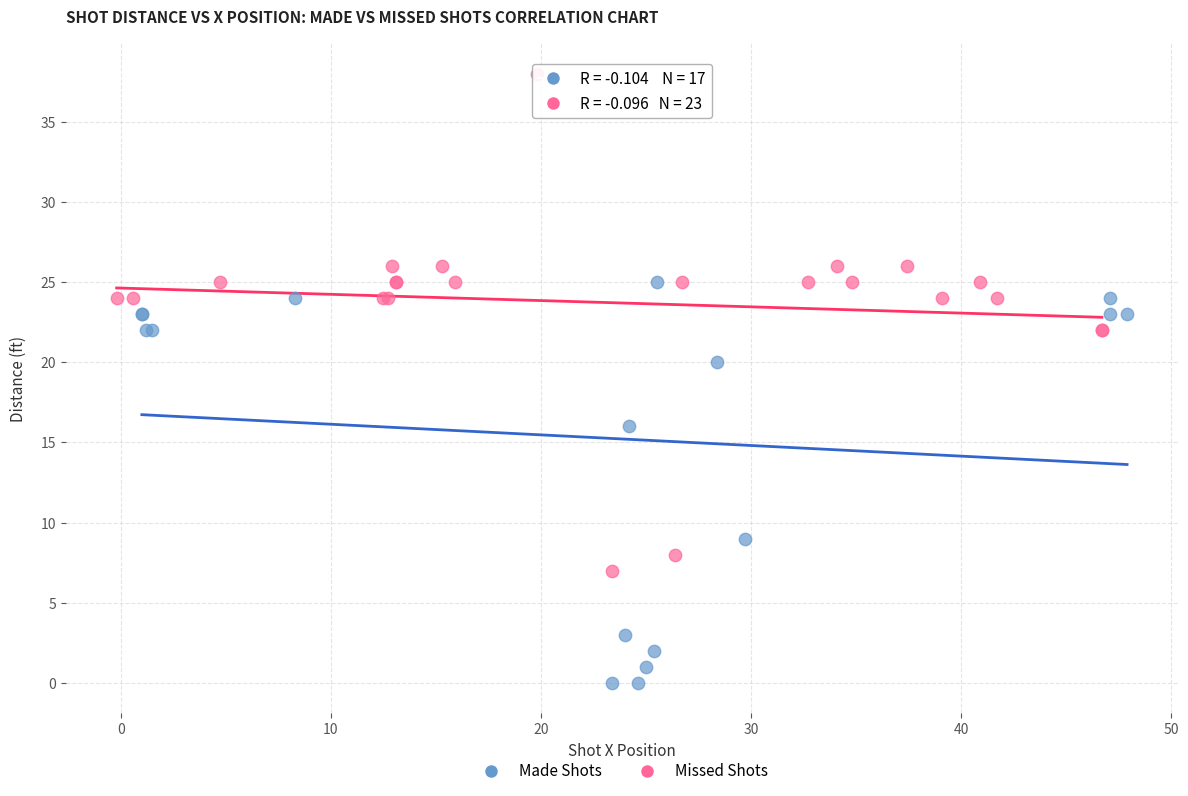

Which series reaches the minimum Y coordinate?

Made Shots